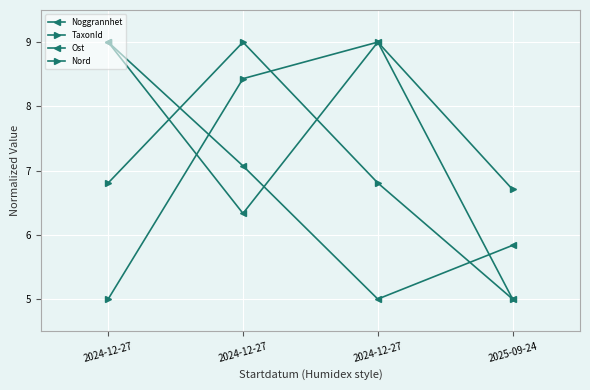

Count the Ost values in the range 5 to 9.

4